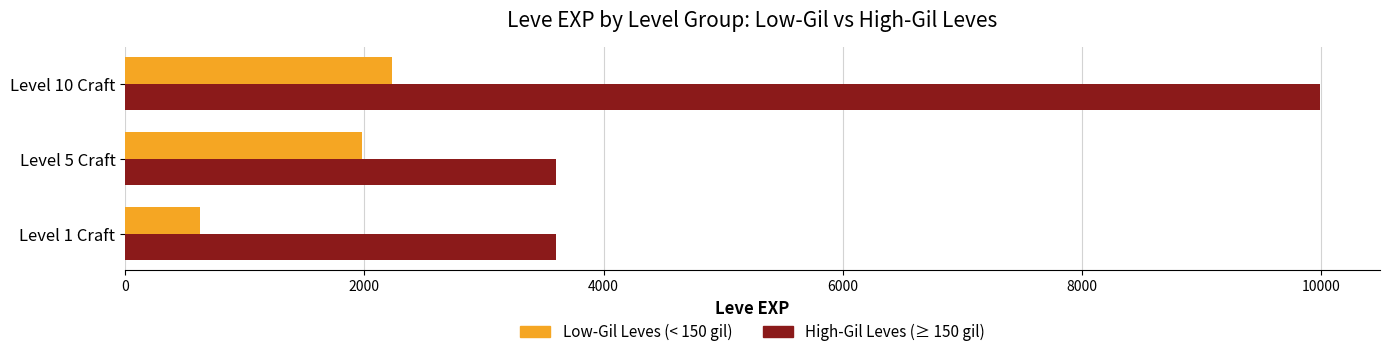

What is the spread (max minus min) of values at Level 10 Craft?

7760